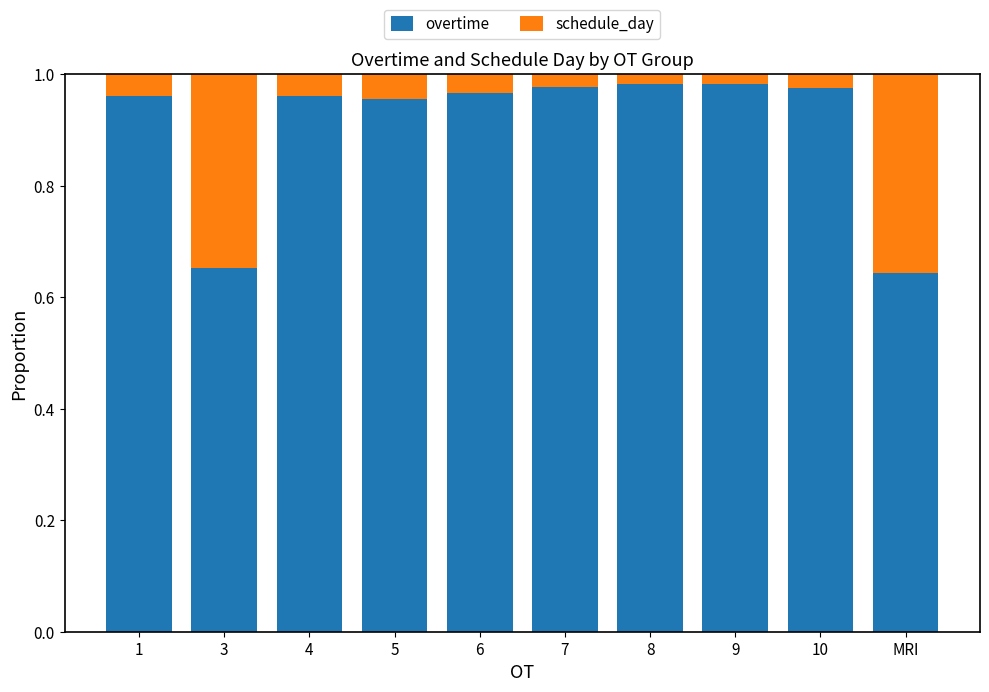

What is the sum of the overtime values at 7 and 4?

1.9